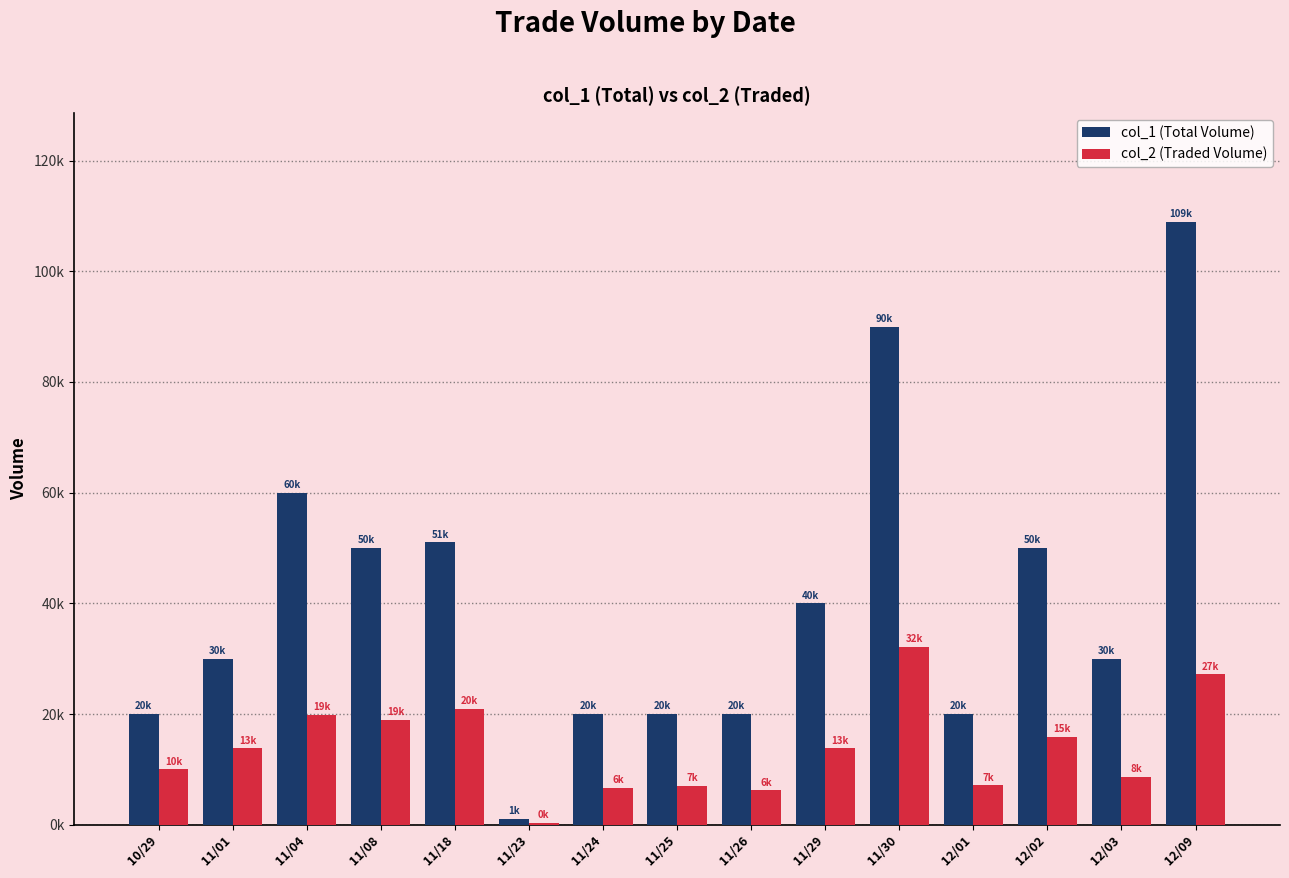

What are all the series names shown in the legend?

col_1 (Total Volume), col_2 (Traded Volume)